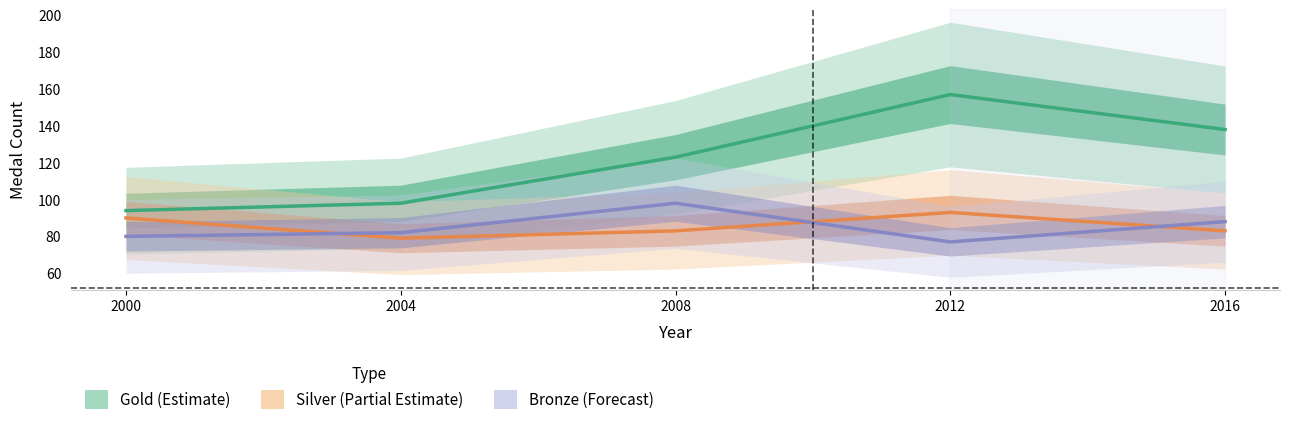

Which series has the largest range (max minus min)?

Gold (Estimate)